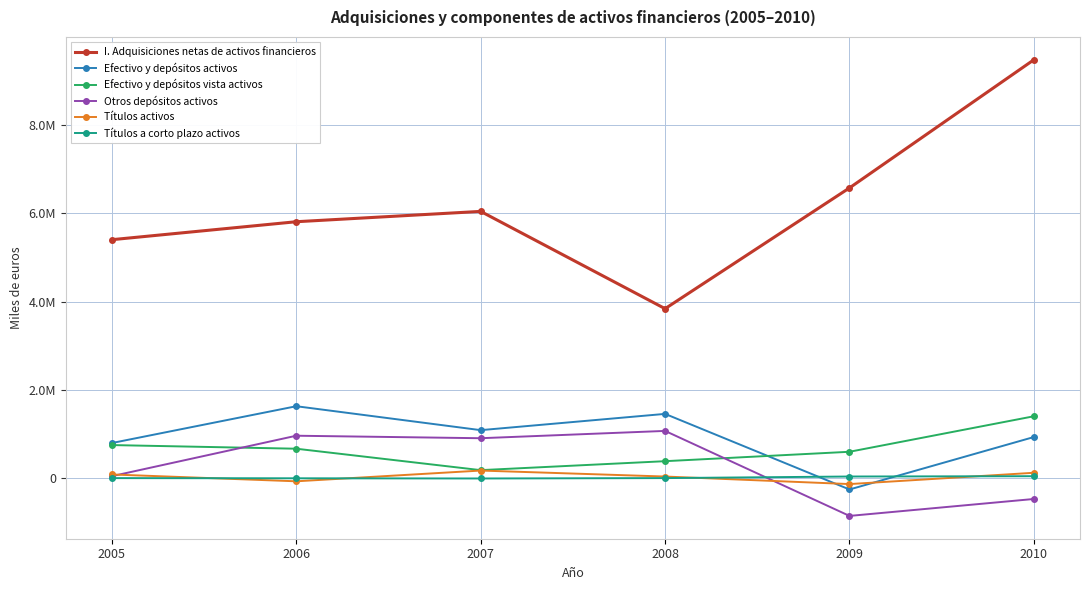

What is the difference between the Títulos activos values at 2010 and 2008?

85354